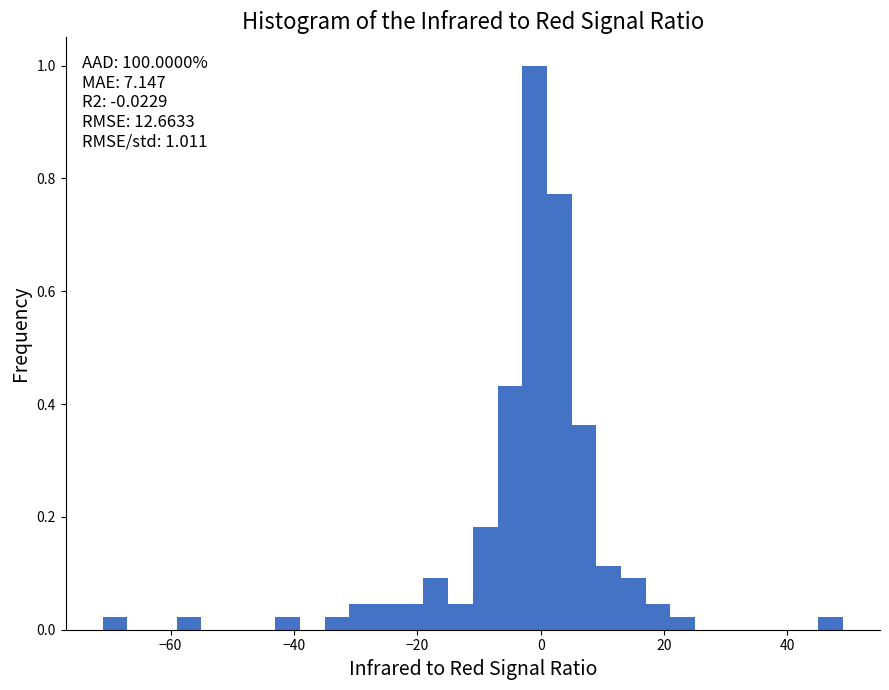

Around what value on the x-axis is the tallest bar? Give the approximate position of its centre, as read against the axis.

0